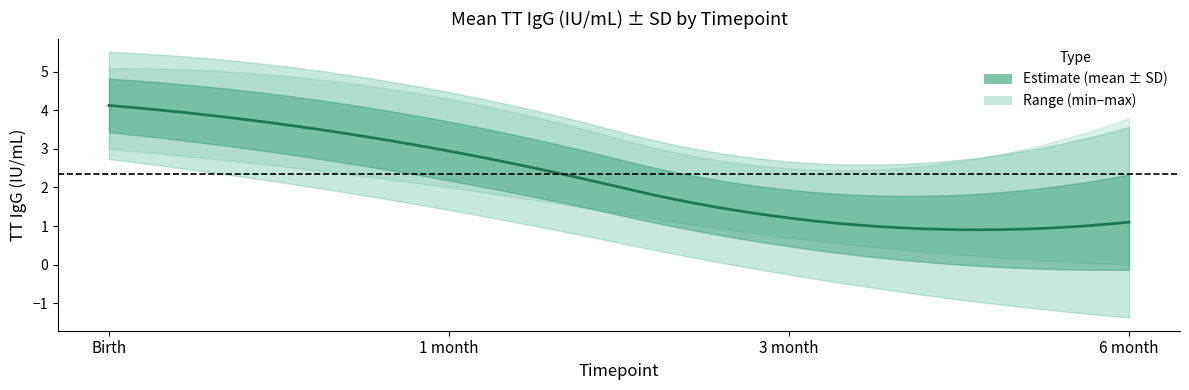

True or false: mean and sd intersect in this chart.

True